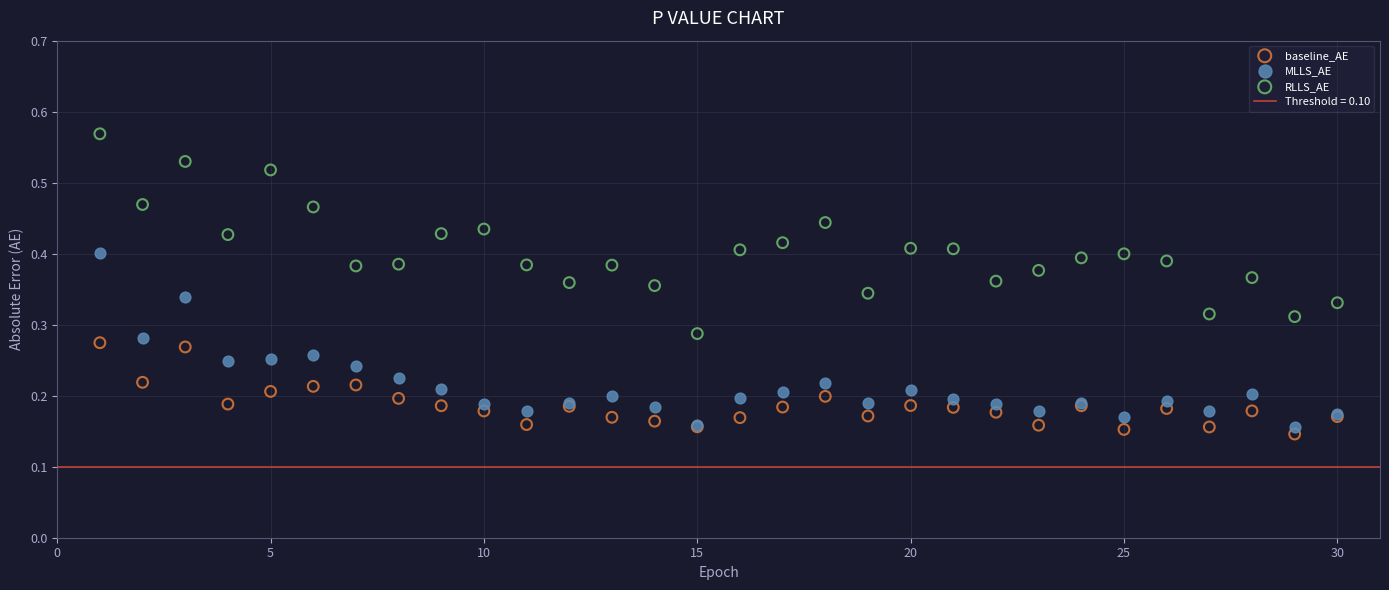

Which series has the largest Y range (max minus min)?

RLLS_AE